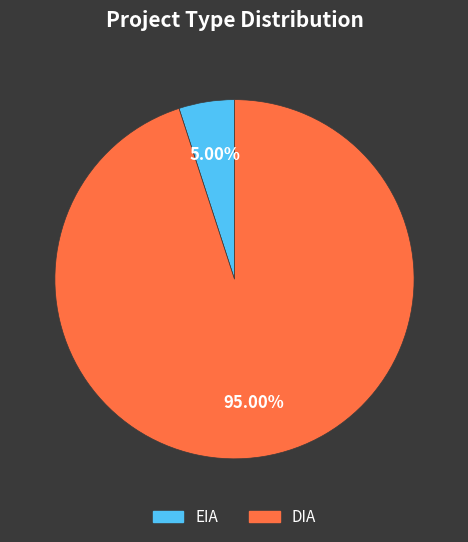

To the nearest percent, what portion does EIA represent?

5%